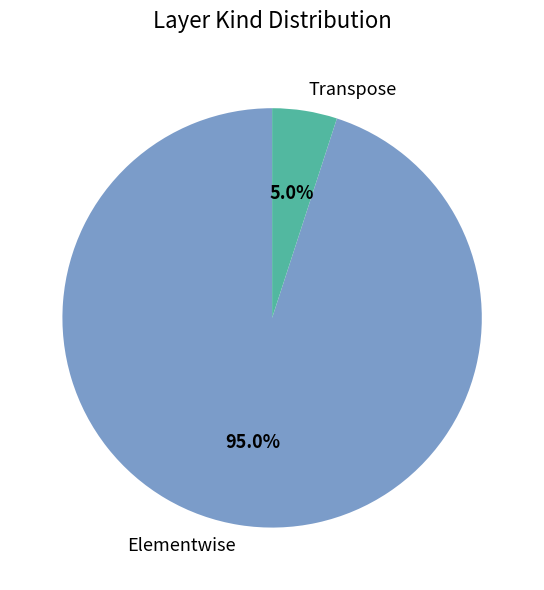

Which category has the biggest portion of the pie?

Elementwise